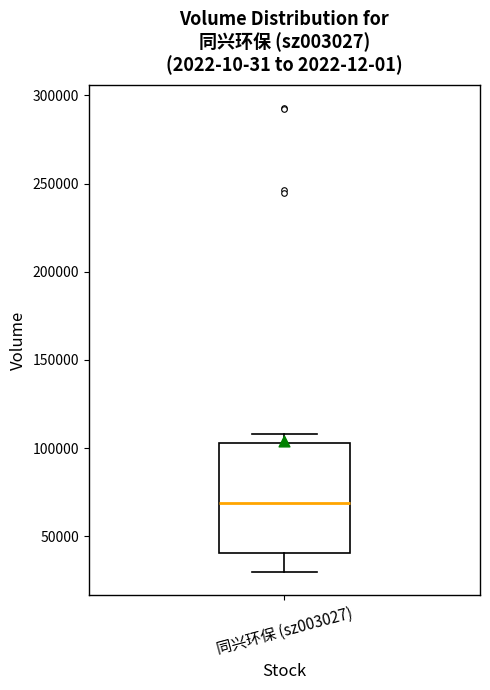

Transcribe this box plot: give where the median line is, the range the box spans, and where the two whiskers end, as read against the y-axis. The values are not printed on the chart, so give them approximately, as read against the axis.

median 70000, box 40000 to 105000, whiskers 30000 to 110000